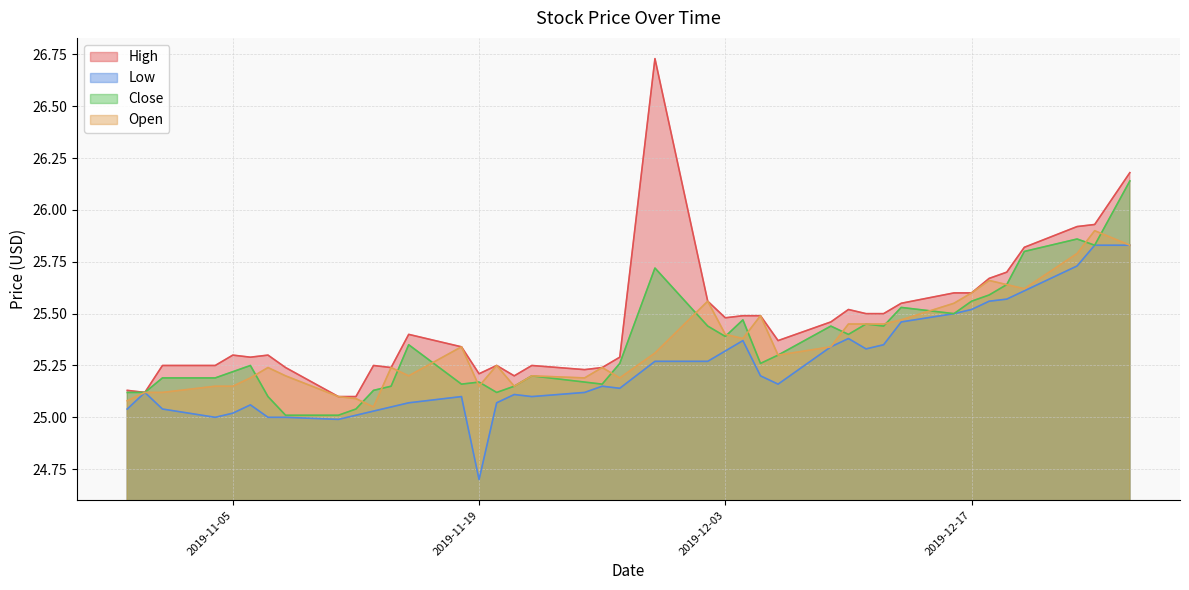

What is the sum of the Low values at 2019-12-16 and 2019-11-21?

50.6